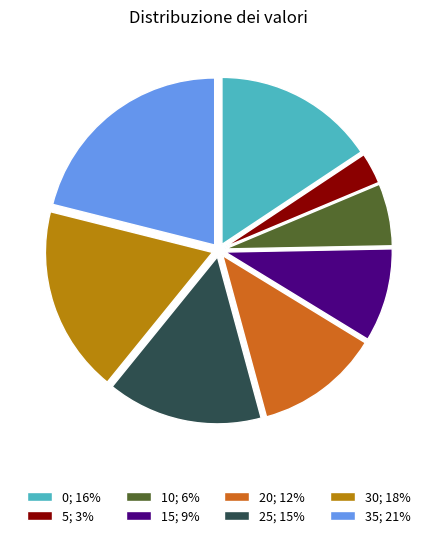

Is it true that 5; 3% is 12% of the pie?

False